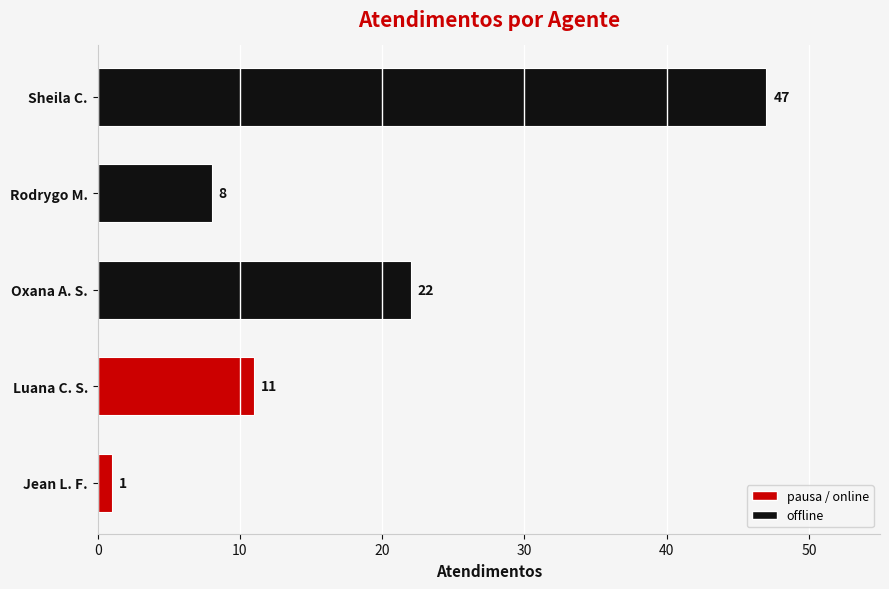

What is the change in value from Oxana A. S. to Rodrygo M.?

-14